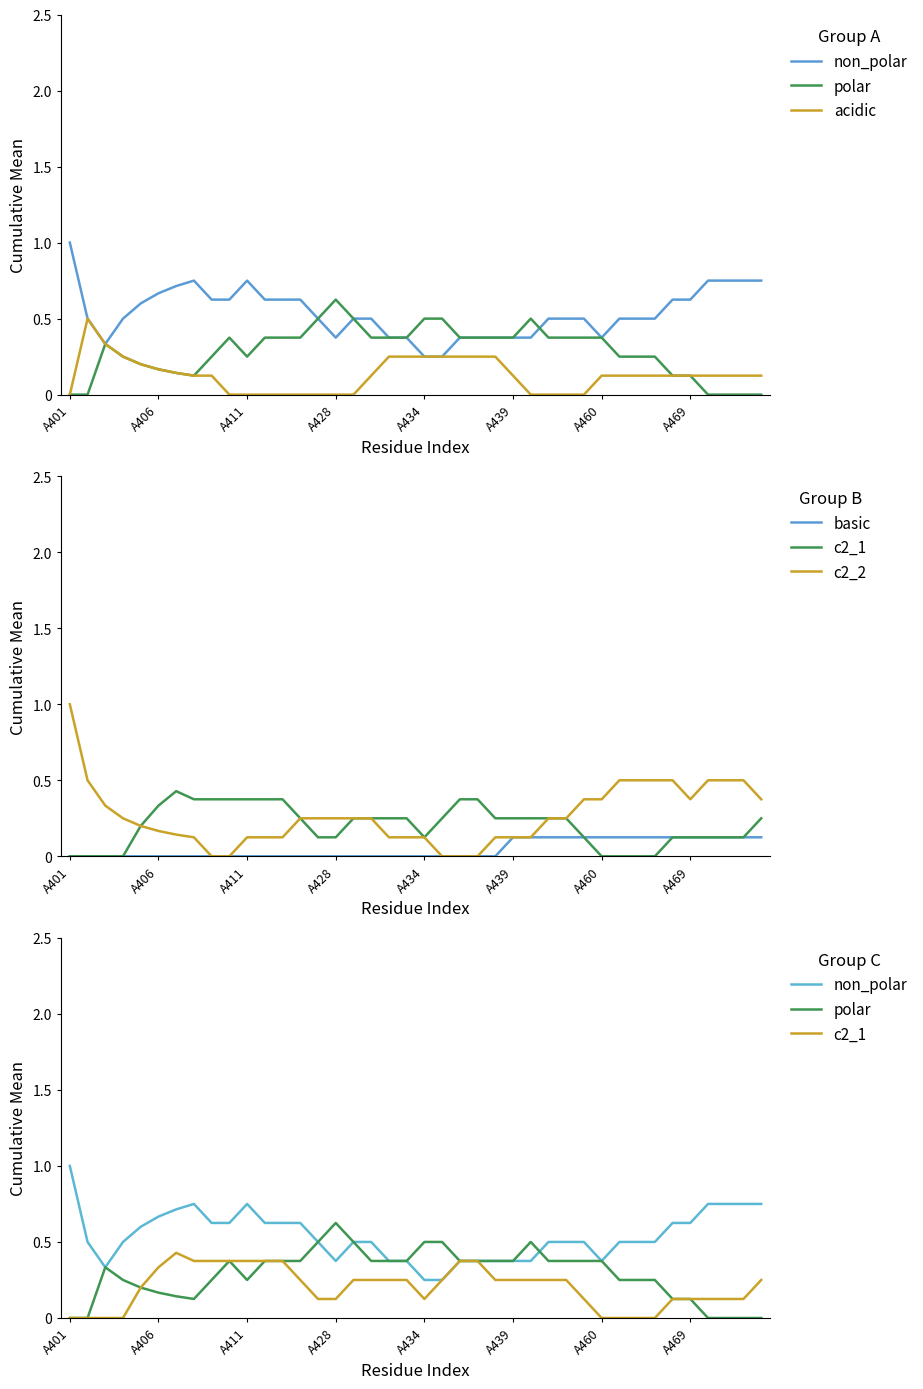

Is it true that acidic equals 0.1 at 17?

True